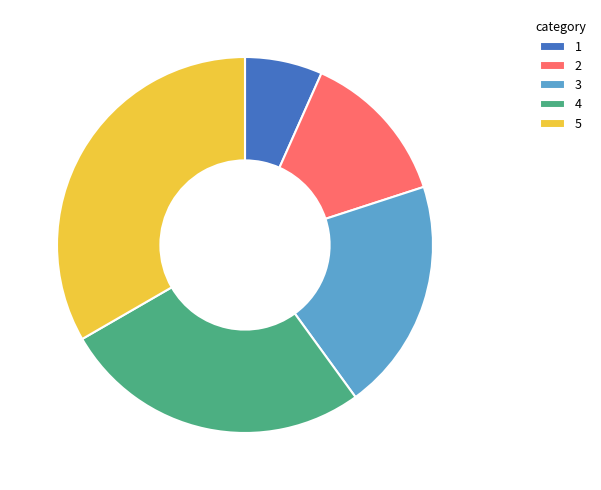

The 2 slice represents 13% of the pie. True or false?

True